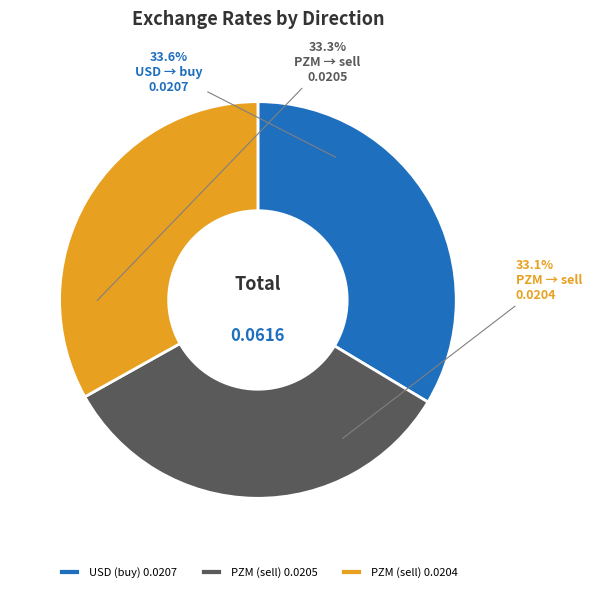

What portion of the pie excludes PZM (sell) 0.0205?

66.7%